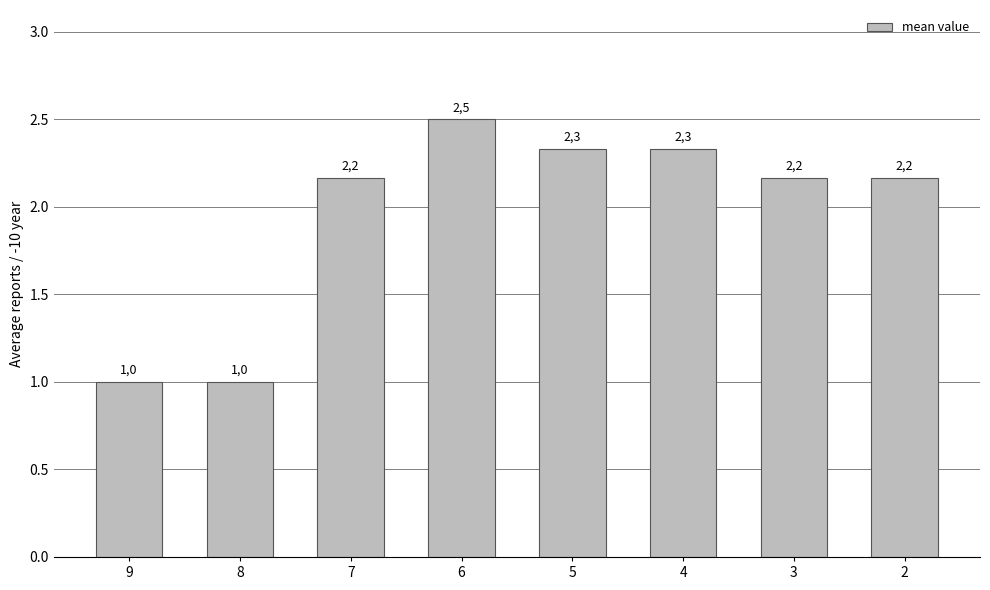

Which label corresponds to the largest value in the chart?

6